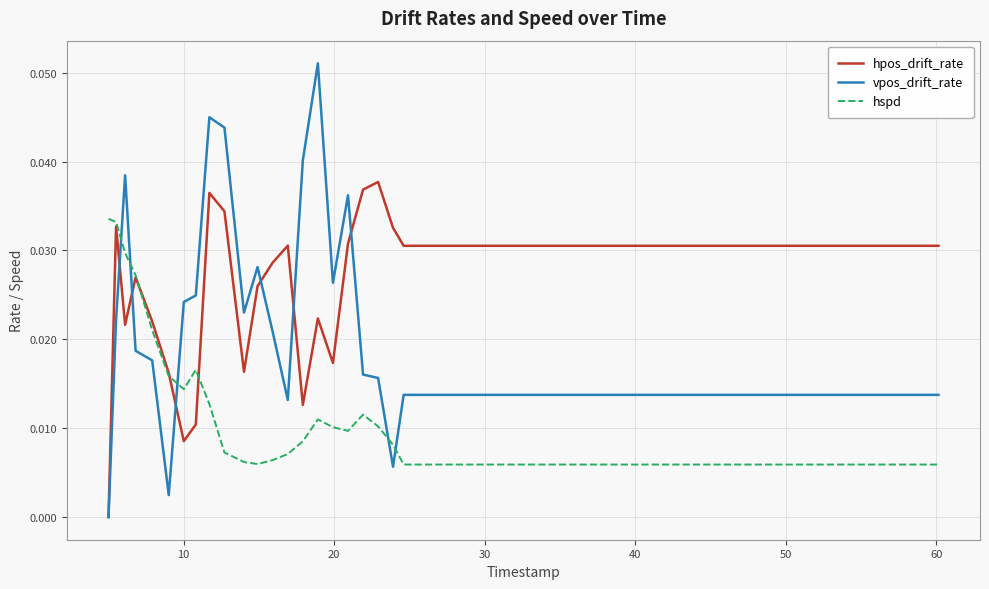

List the series in order of their peak value, highest first.

vpos_drift_rate, hpos_drift_rate, hspd